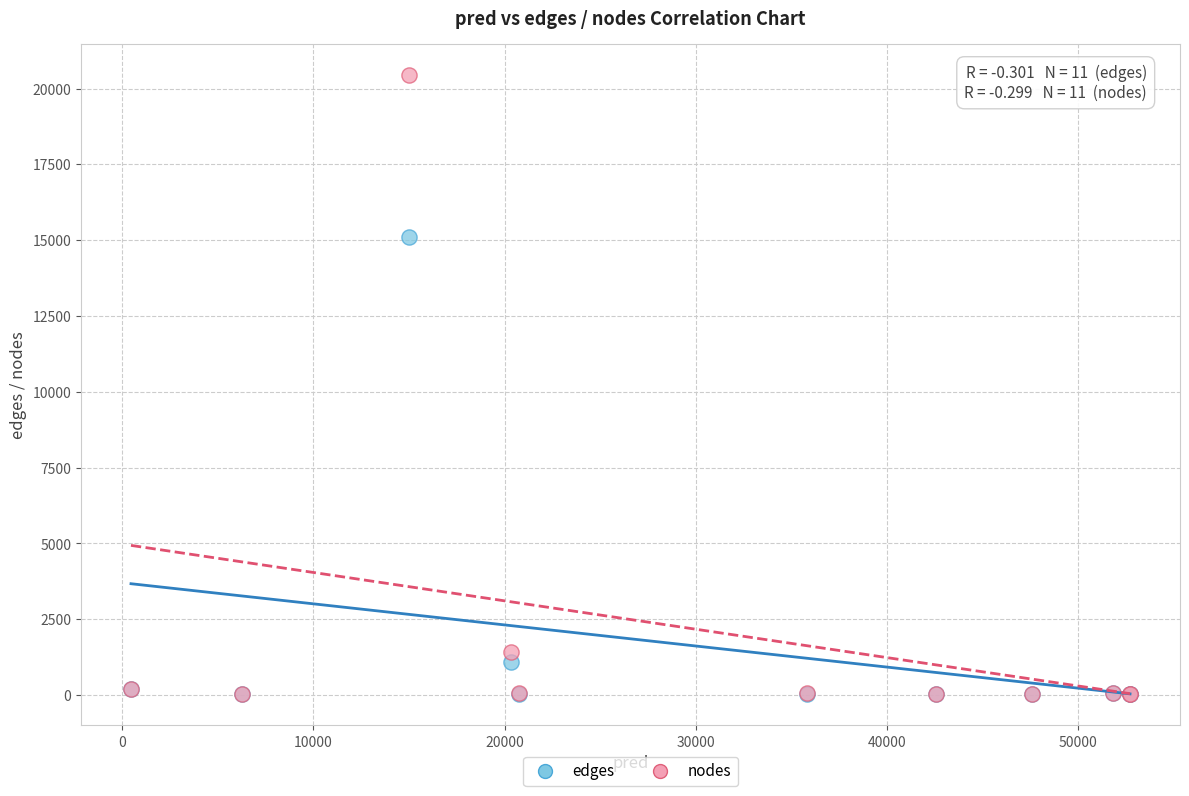

Which series reaches the maximum Y coordinate?

nodes